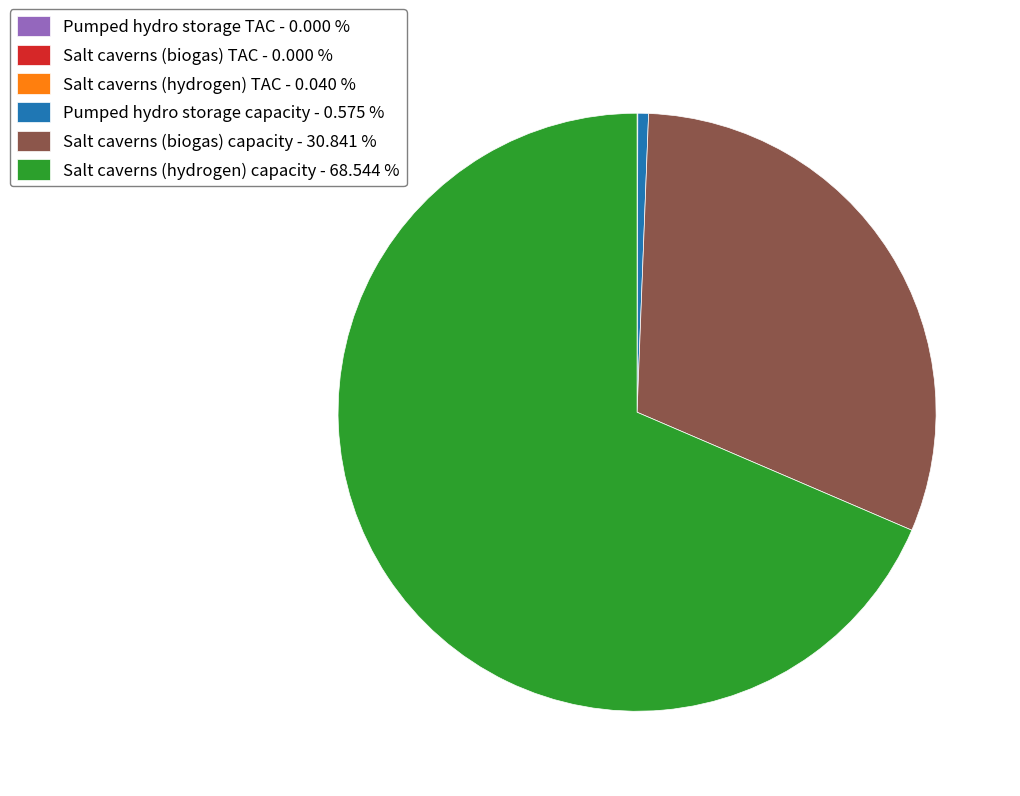

What is the ratio of the value at Salt caverns (biogas) capacity - 30.841 % to the value at Pumped hydro storage capacity - 0.575 %?

53.6